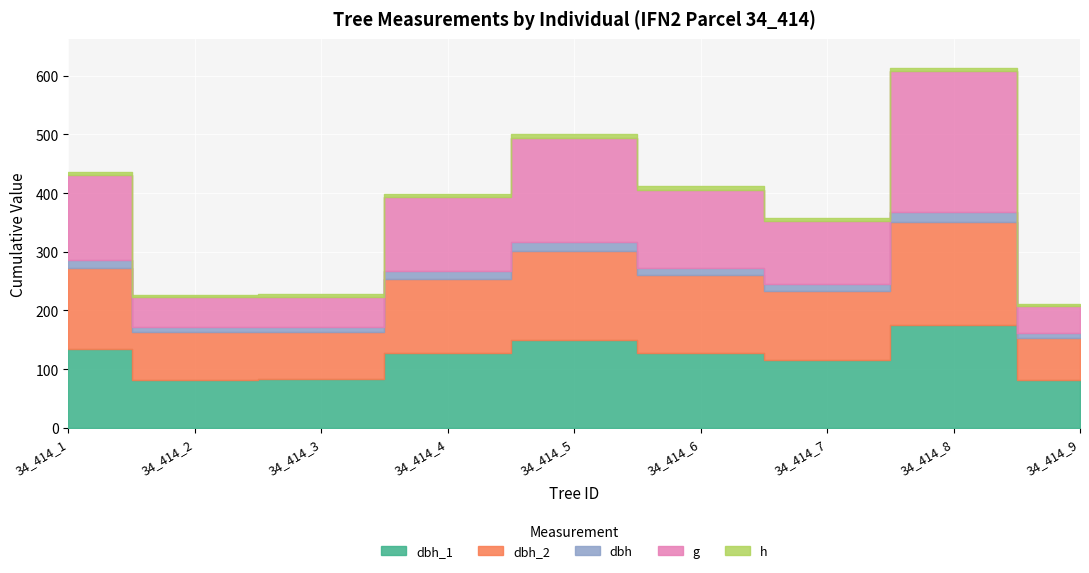

Which series has the widest spread of values?

g